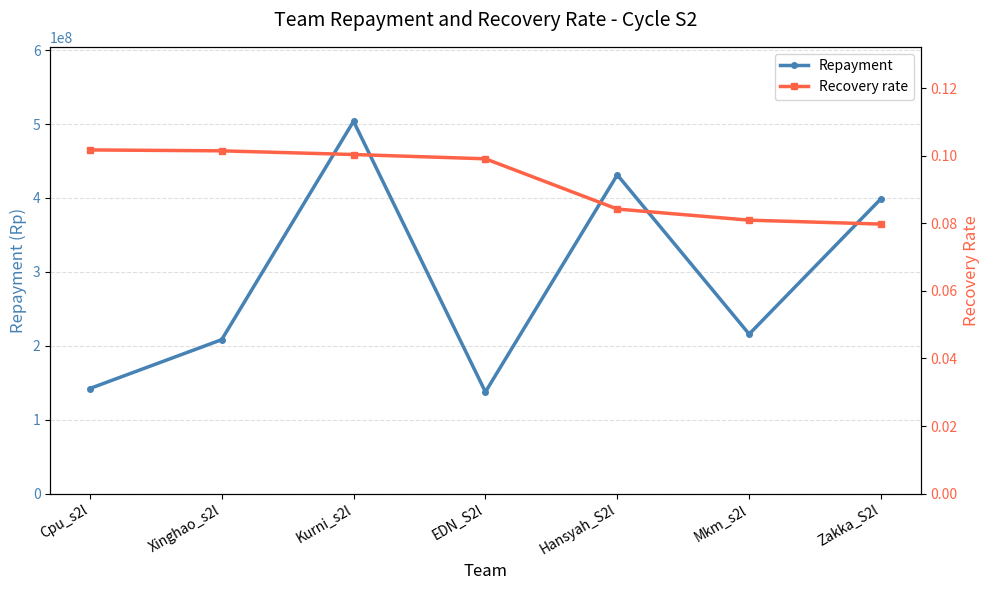

Is it true that Repayment equals 209923688.2 at EDN_S2l?

False